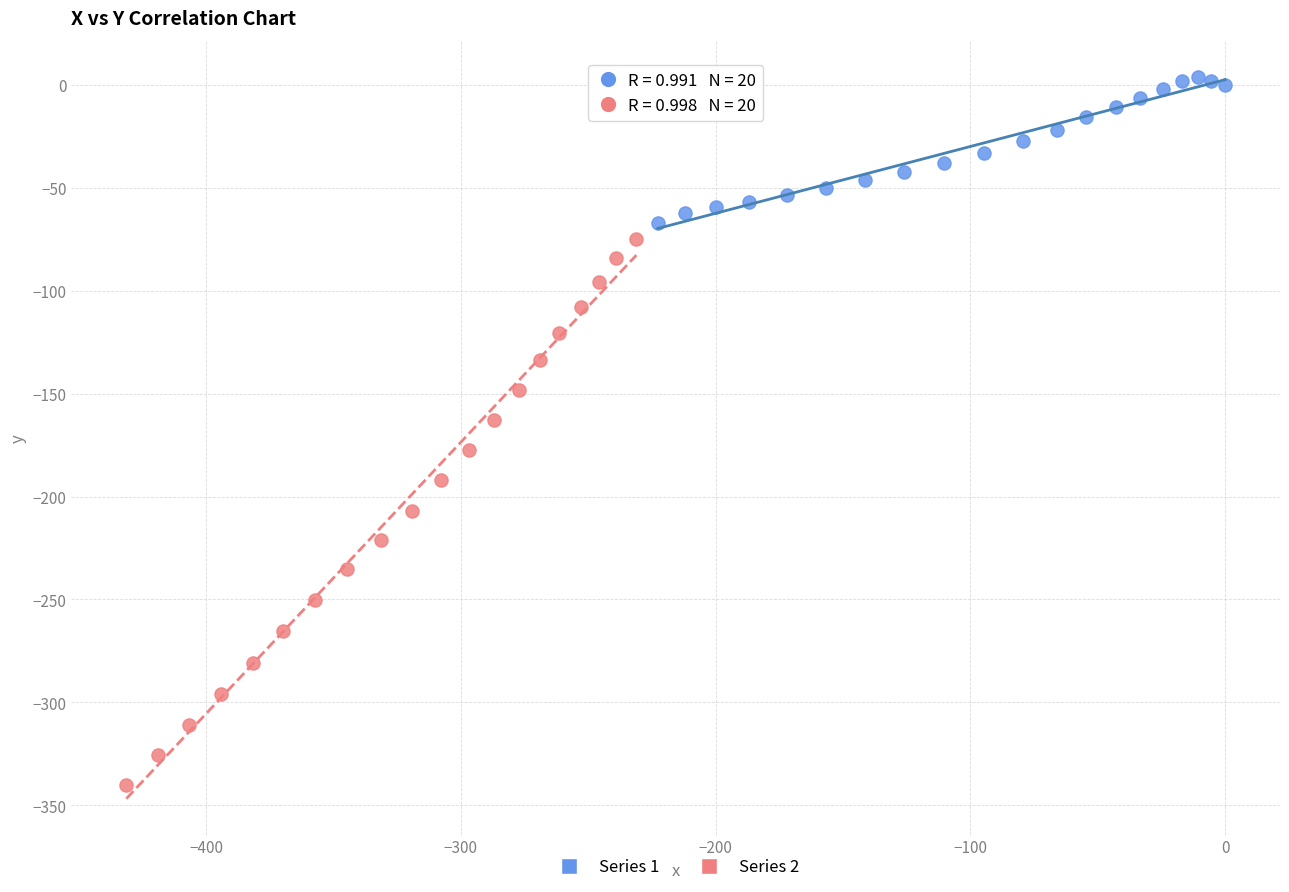

What are all the series names shown in the legend?

Series 1, Series 2